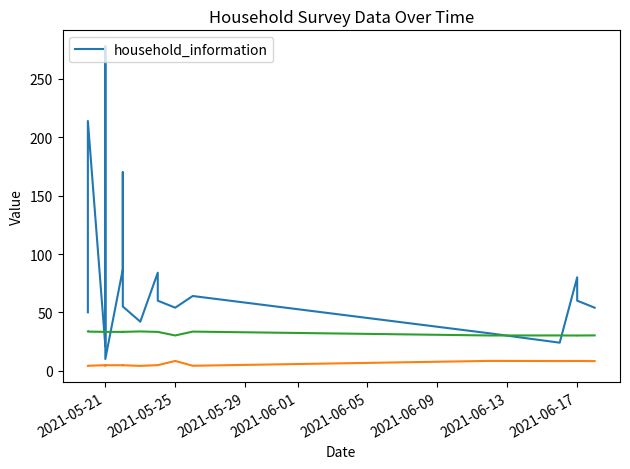

What is the average value?

91